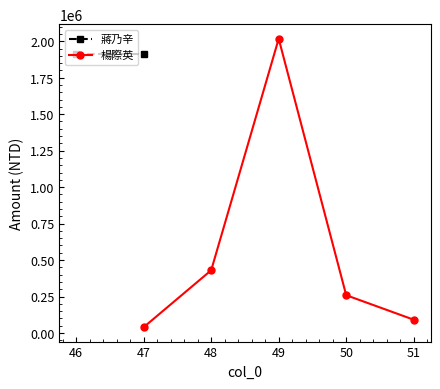

How many interior local peaks does the 楊際英 series have?

1